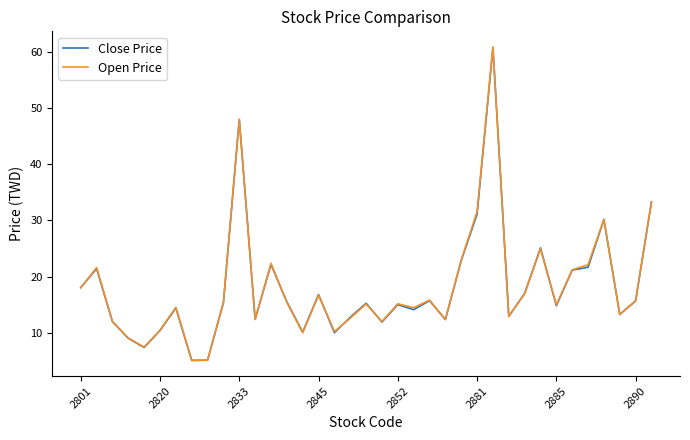

True or false: Close Price has more than 0 interior local peaks.

True